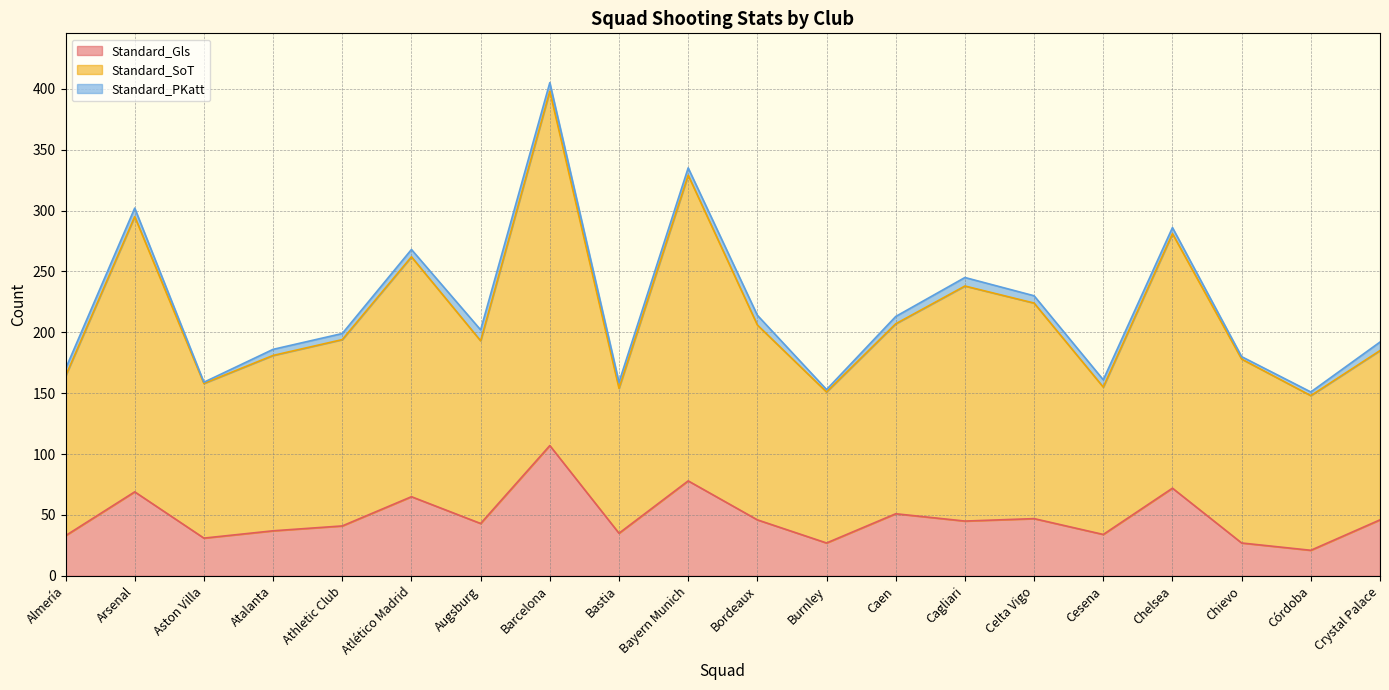

What is the label of the 18th point from the right?

Aston Villa